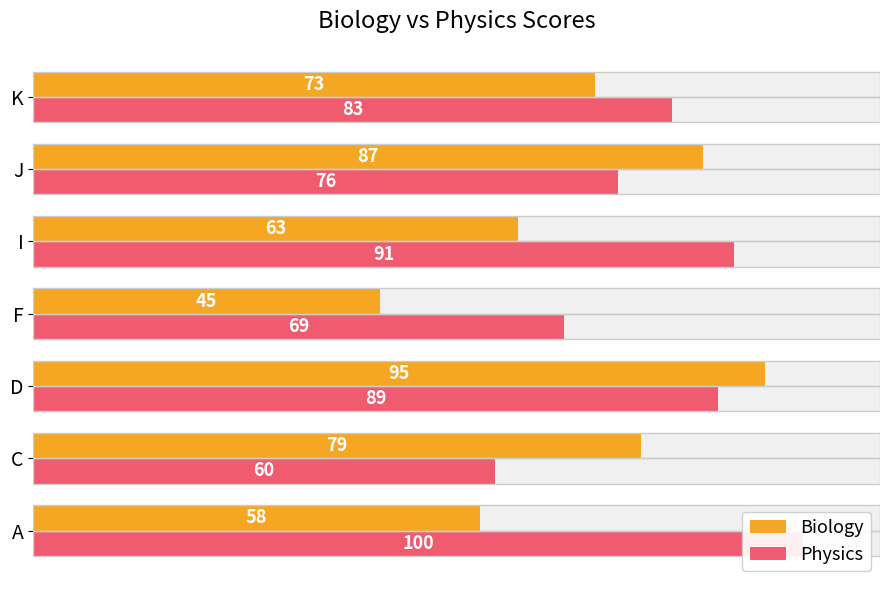

Reading right to left, list all the values displayed in this chart.

Biology: 73	87	63	45	95	79	58
Physics: 83	76	91	69	89	60	100